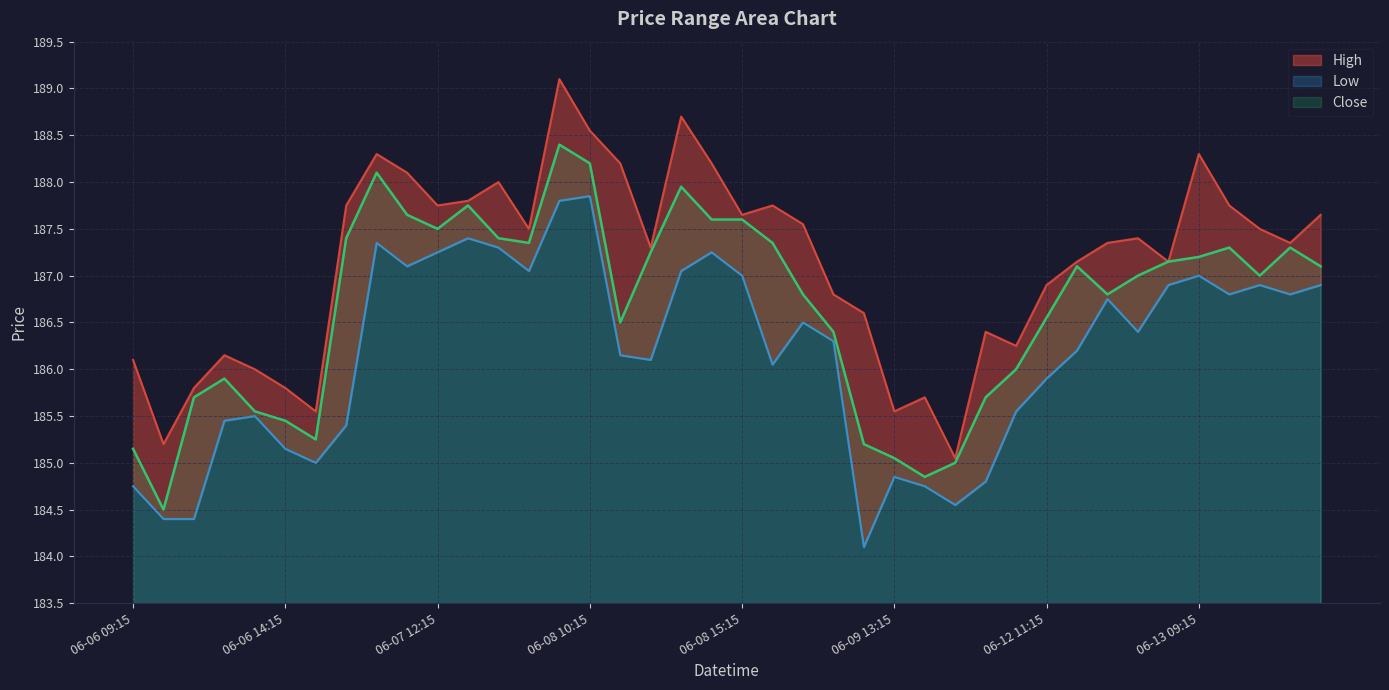

True or false: Close and High intersect in this chart.

False